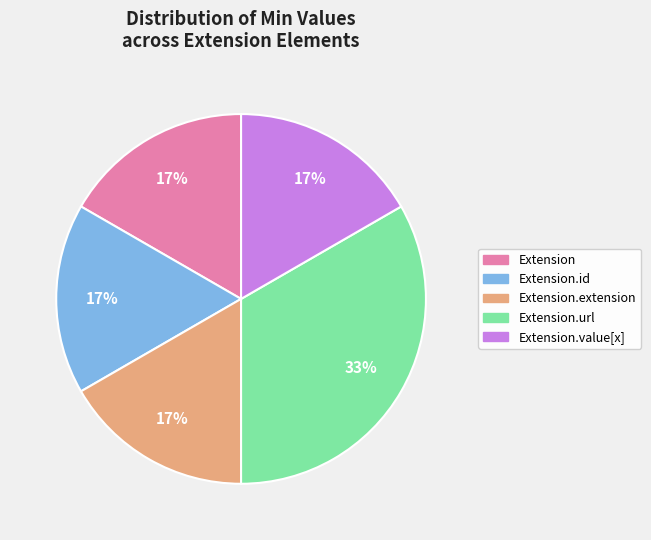

Is there any slice that represents more than half of the pie?

No